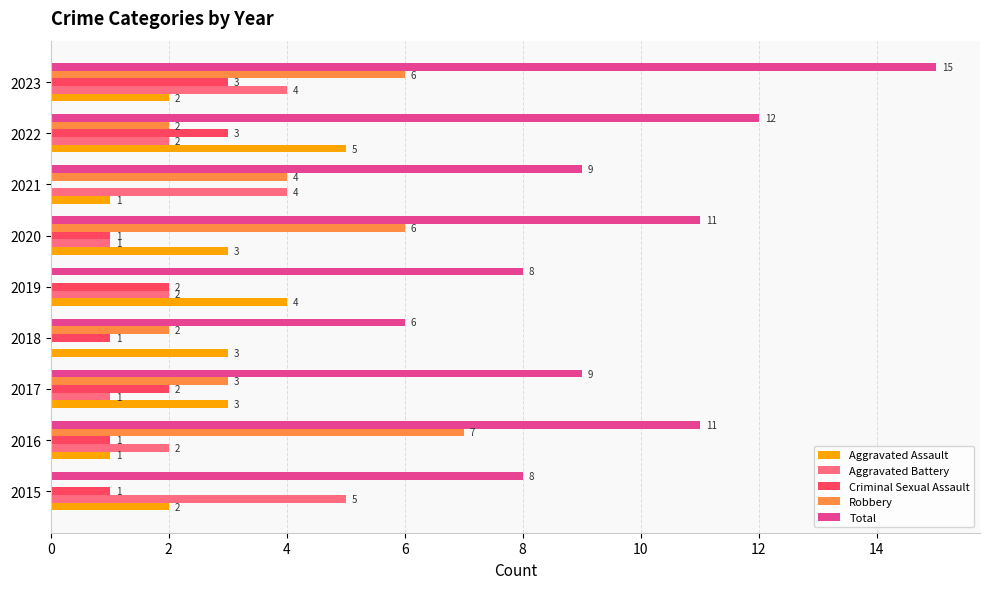

What is the sum of the Total values at 2016 and 2020?

22